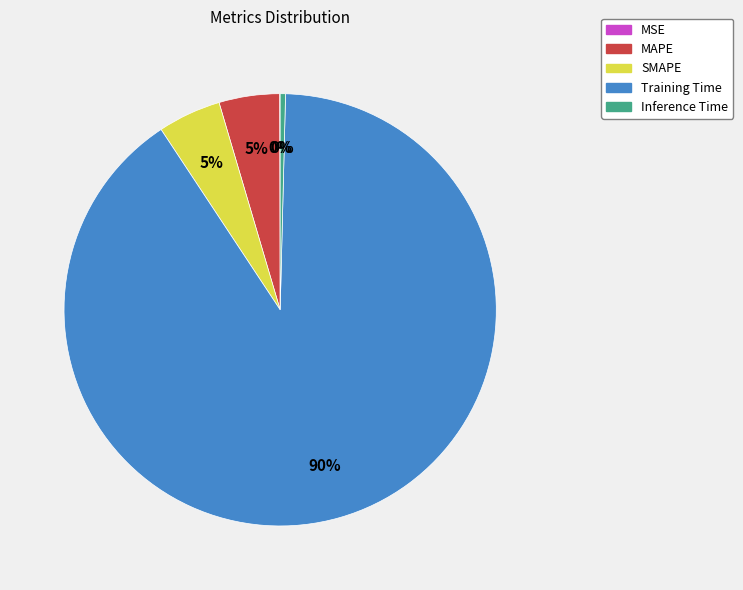

The MAPE slice represents 18% of the pie. True or false?

False